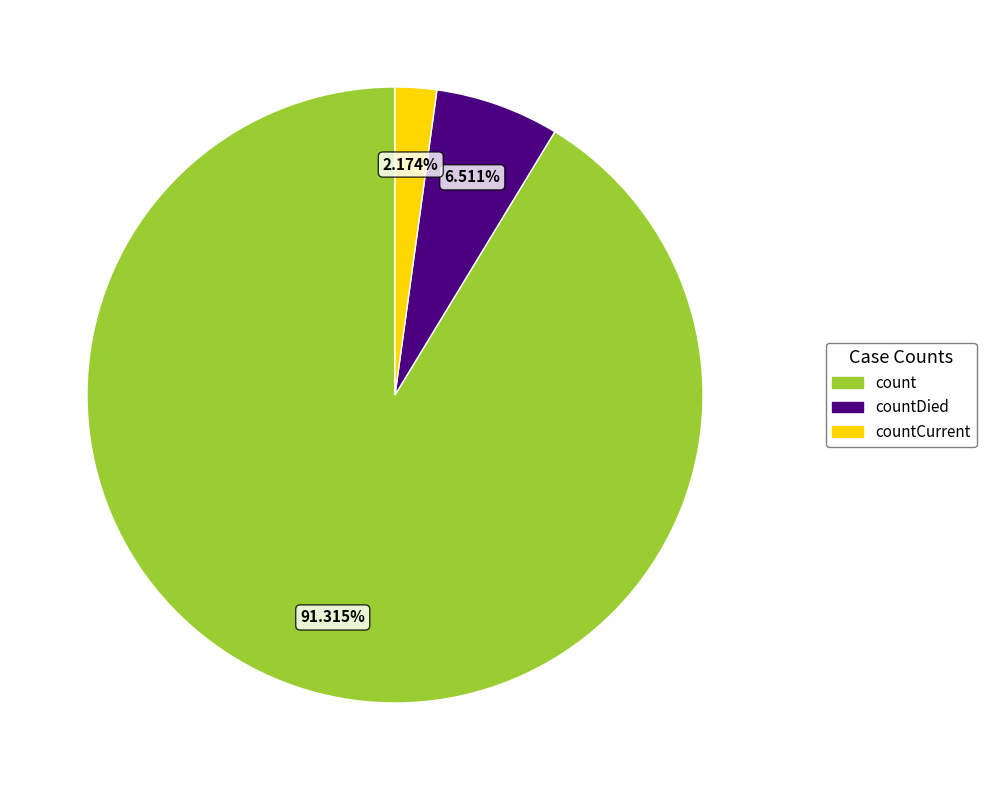

What is the majority slice?

count